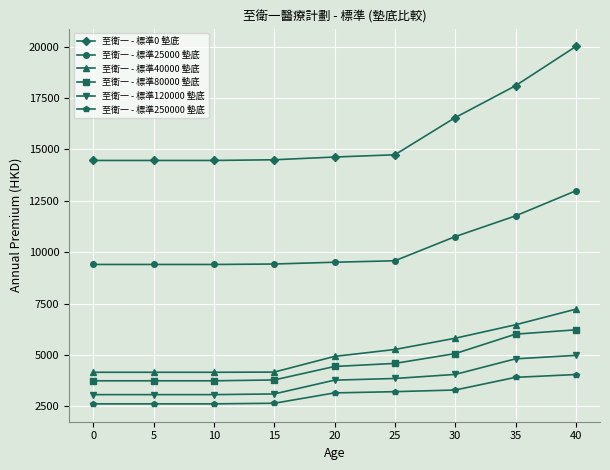

Is this an area chart (filled region under the line)?

No